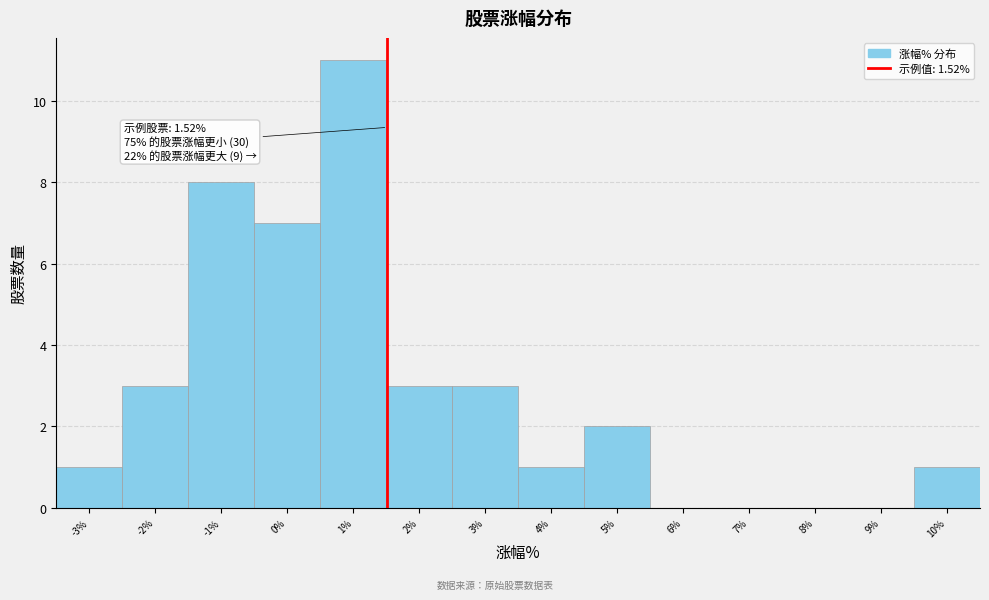

Over which range of the x-axis is the bar tallest?

0.5 to 1.5